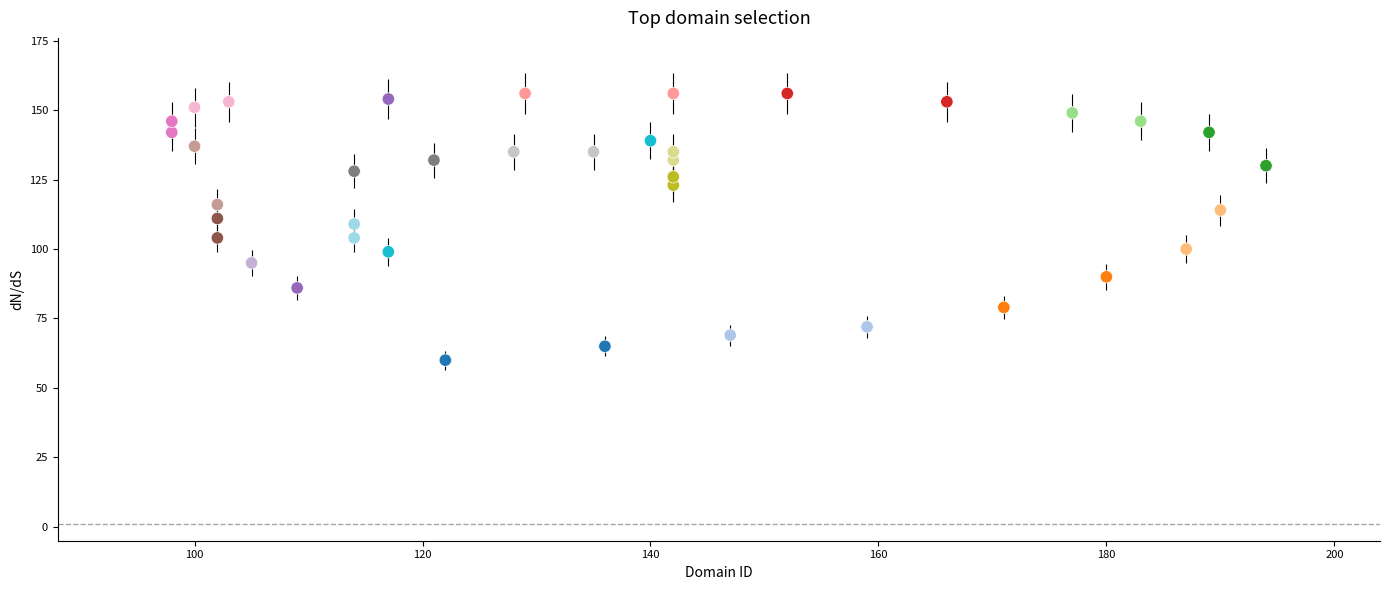

What is the range of Y values (max minus min)?

96